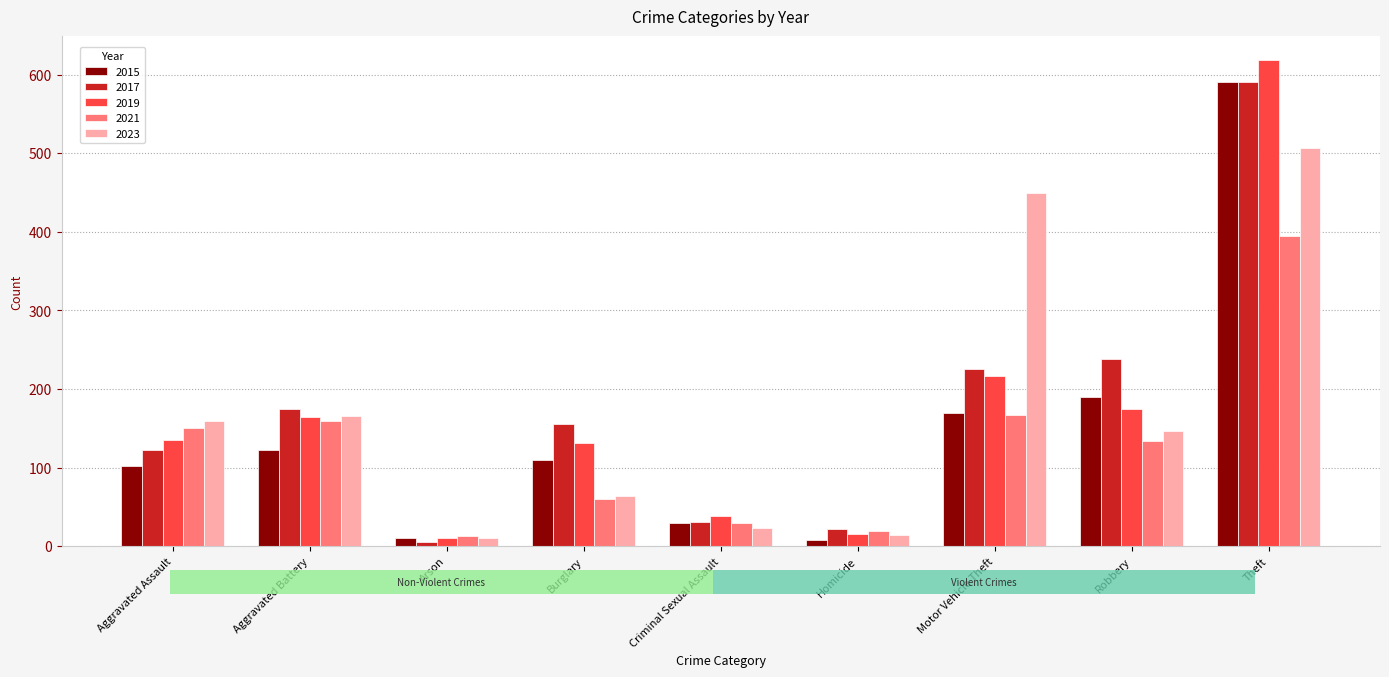

Which series changed the most between Aggravated Battery and Robbery?

2015